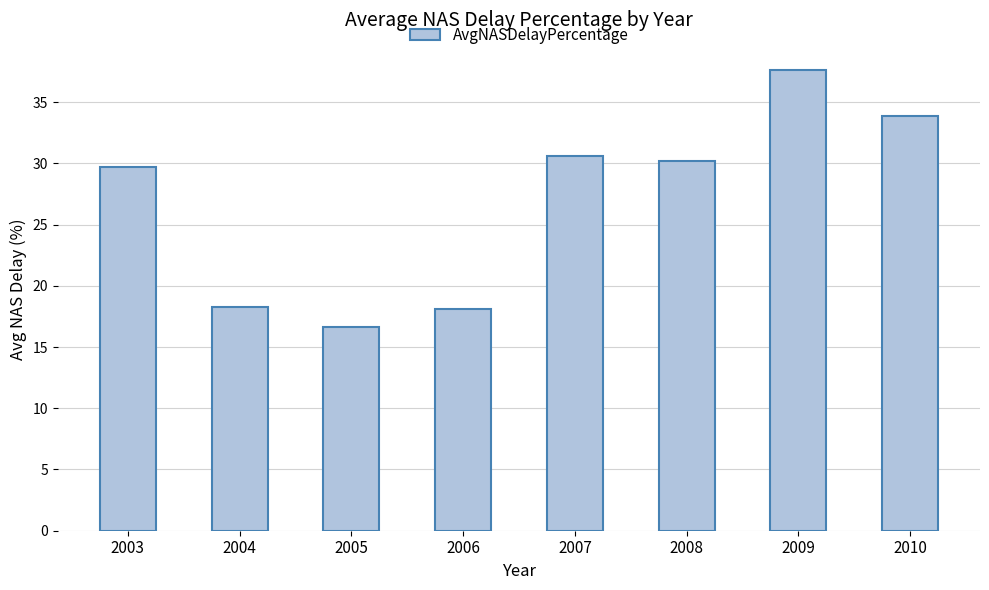

Which has a higher value, 2007 or 2005?

2007